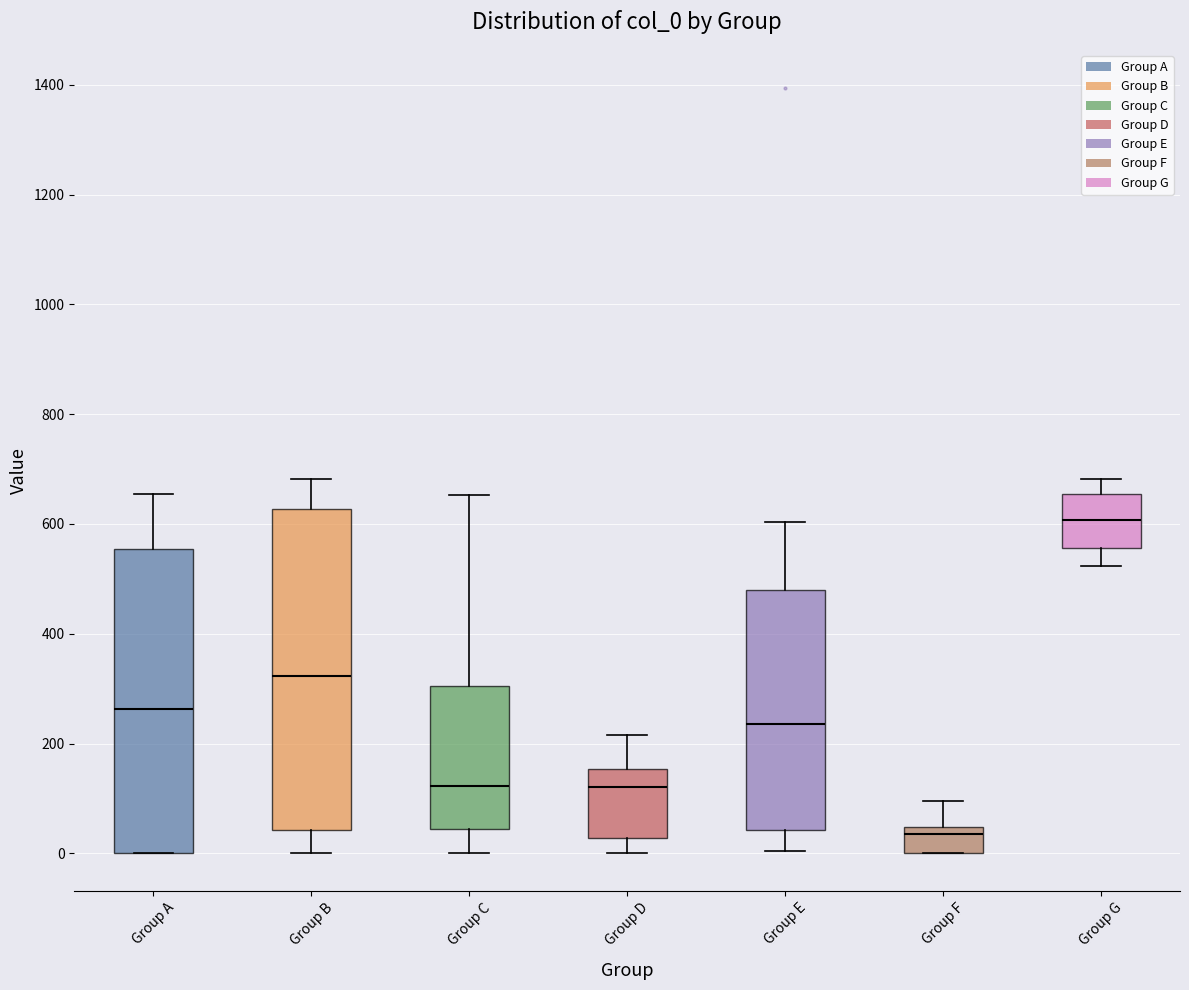

Reading left to right, read every box against the y-axis: the position of its median line, the range the box covers, and the ends of its whiskers. The values are not printed on the chart, so give them approximately, as read against the axis.

Group A: median 260, box 0 to 560, whiskers 0 to 660
Group B: median 320, box 40 to 620, whiskers 0 to 680
Group C: median 120, box 40 to 300, whiskers 0 to 660
Group D: median 120, box 20 to 160, whiskers 0 to 220
Group E: median 240, box 40 to 480, whiskers 0 to 600
Group F: median 40 (just below the box's upper edge), box 0 to 40, whiskers 0 to 100
Group G: median 600, box 560 to 660, whiskers 520 to 680